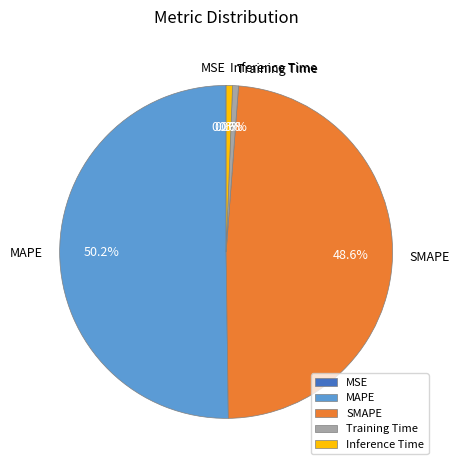

What is the total percentage of Inference Time and Training Time?

1.2%